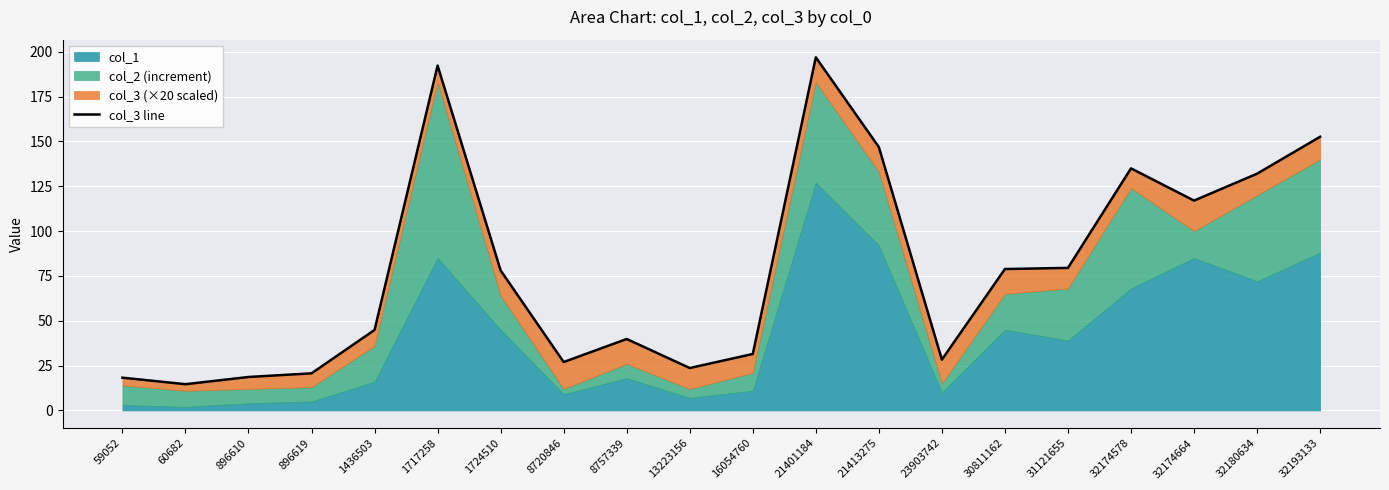

The chart shows a value of 78.1 at 1724510. True or false?

True